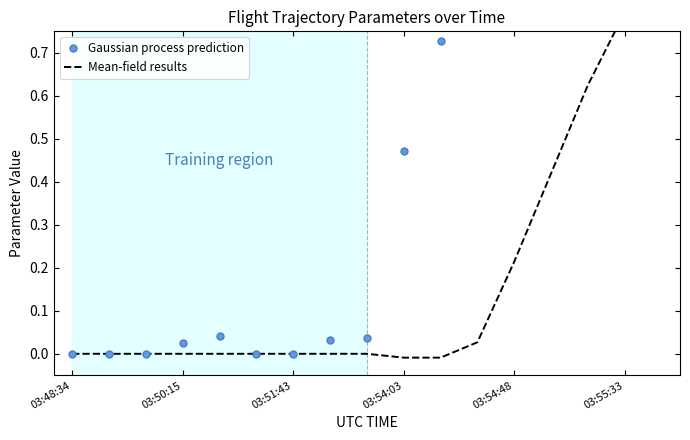

What are all the series names shown in the legend?

Gaussian process prediction, Mean-field results